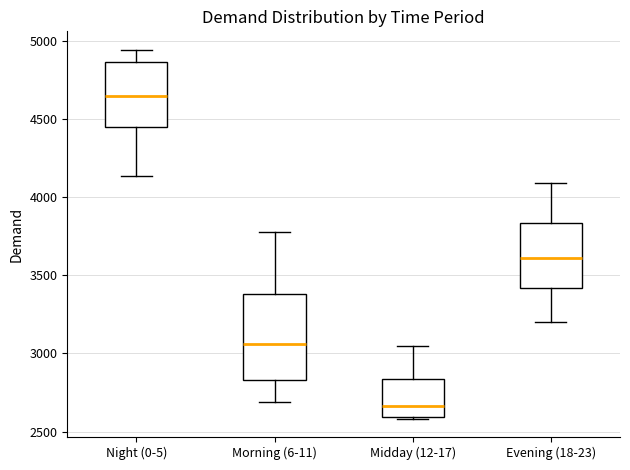

Comparing the boxes themselves (not the whiskers), which one is the tallest?

Morning (6-11)